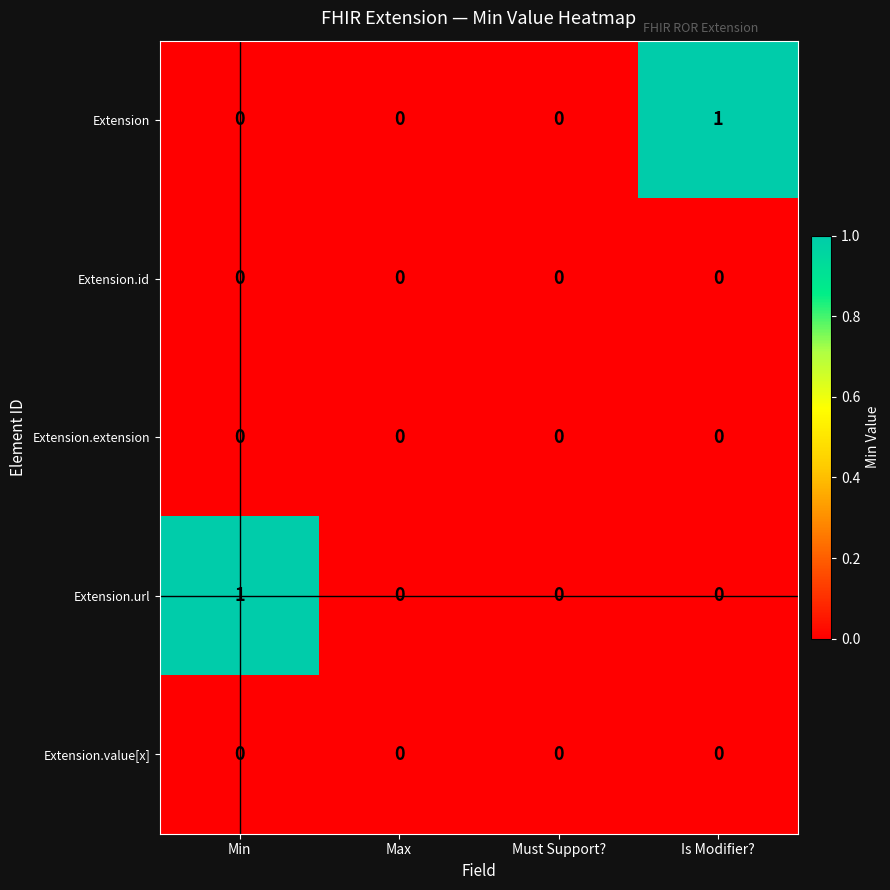

What is the total value across all series at Min?

1